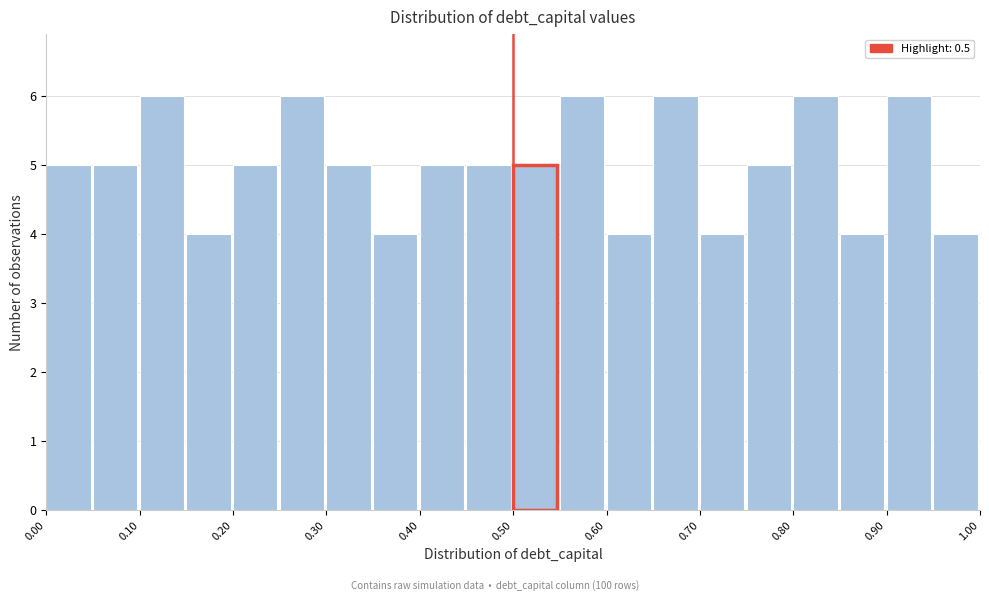

Reading left to right, list every bar in this chart as the range it spans on the x-axis followed by its height. The values are not printed on the chart, so give them approximately, as read against the axis.

0.00 to 0.05: 5
0.05 to 0.10: 5
0.10 to 0.15: 6
0.15 to 0.20: 4
0.20 to 0.25: 5
0.25 to 0.30: 6
0.30 to 0.35: 5
0.35 to 0.40: 4
0.40 to 0.45: 5
0.45 to 0.50: 5
0.50 to 0.55: 5
0.55 to 0.60: 6
0.60 to 0.65: 4
0.65 to 0.70: 6
0.70 to 0.75: 4
0.75 to 0.80: 5
0.80 to 0.85: 6
0.85 to 0.90: 4
0.90 to 0.95: 6
0.95 to 1.00: 4